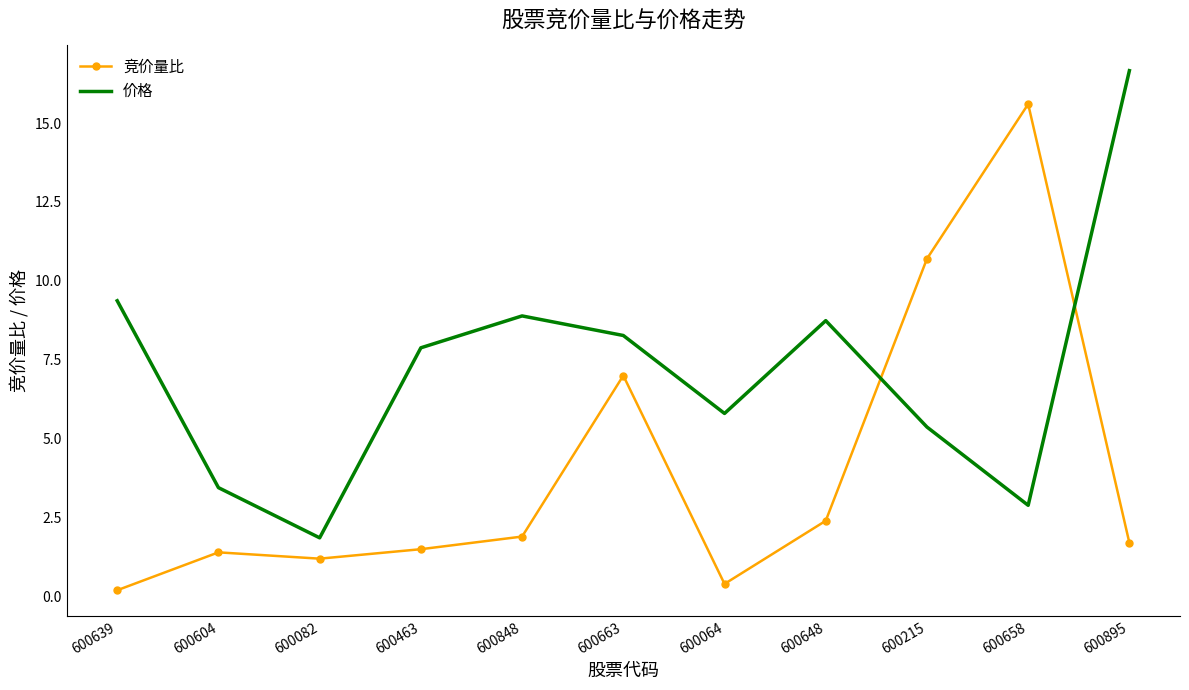

Reading left to right, what are all the values shown in this chart?

竞价量比: 0.2	1.4	1.2	1.5	1.9	7.0	0.4	2.4	10.7	15.6	1.7
价格: 9.4	3.5	1.9	7.9	8.9	8.3	5.8	8.7	5.4	2.9	16.7